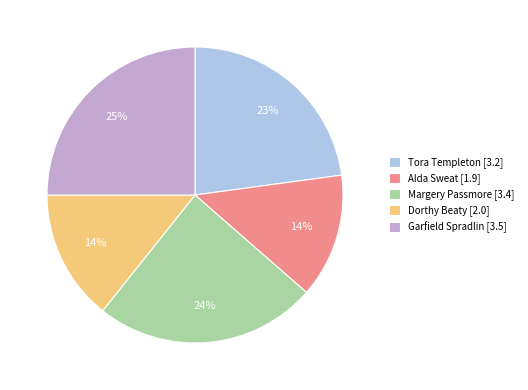

To the nearest percent, what portion does Garfield Spradlin represent?

25%